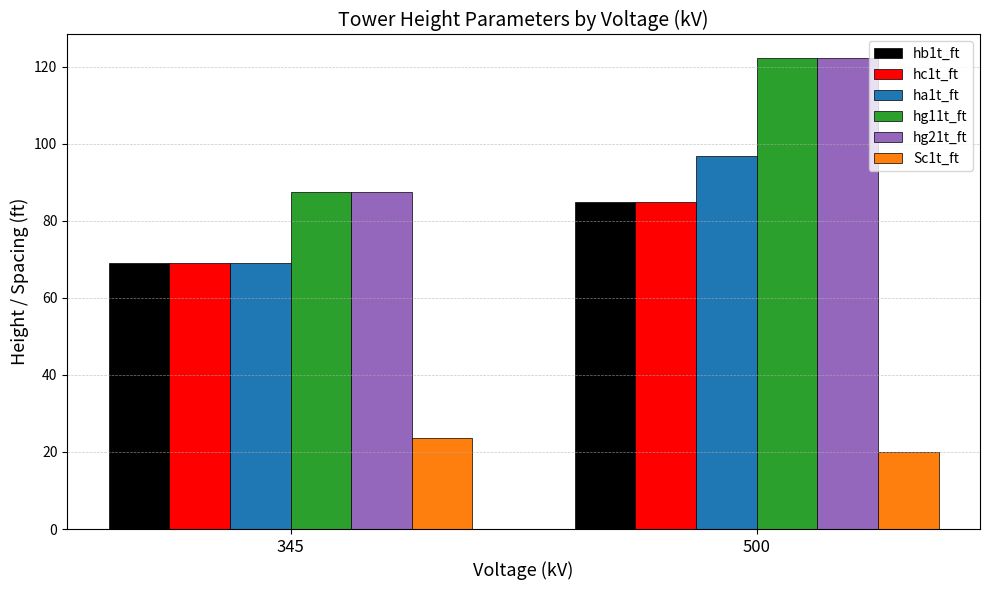

What is the difference between the maximum and minimum values in the ha1t_ft series?

27.6